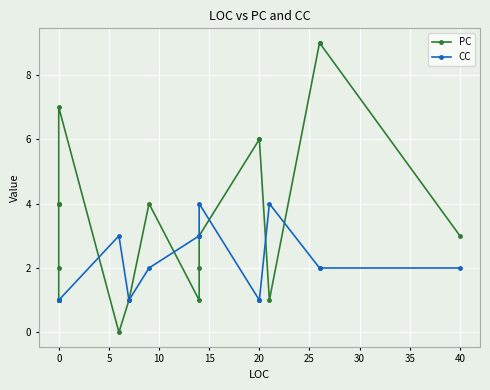

How many categories are shown in the chart?

19